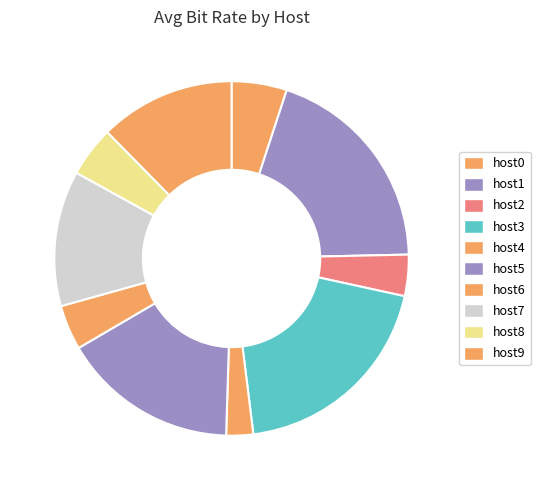

How many slices are in this pie chart?

10